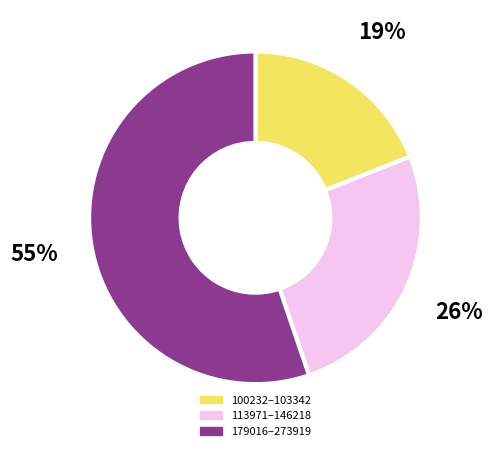

Is there a majority slice in this chart?

Yes